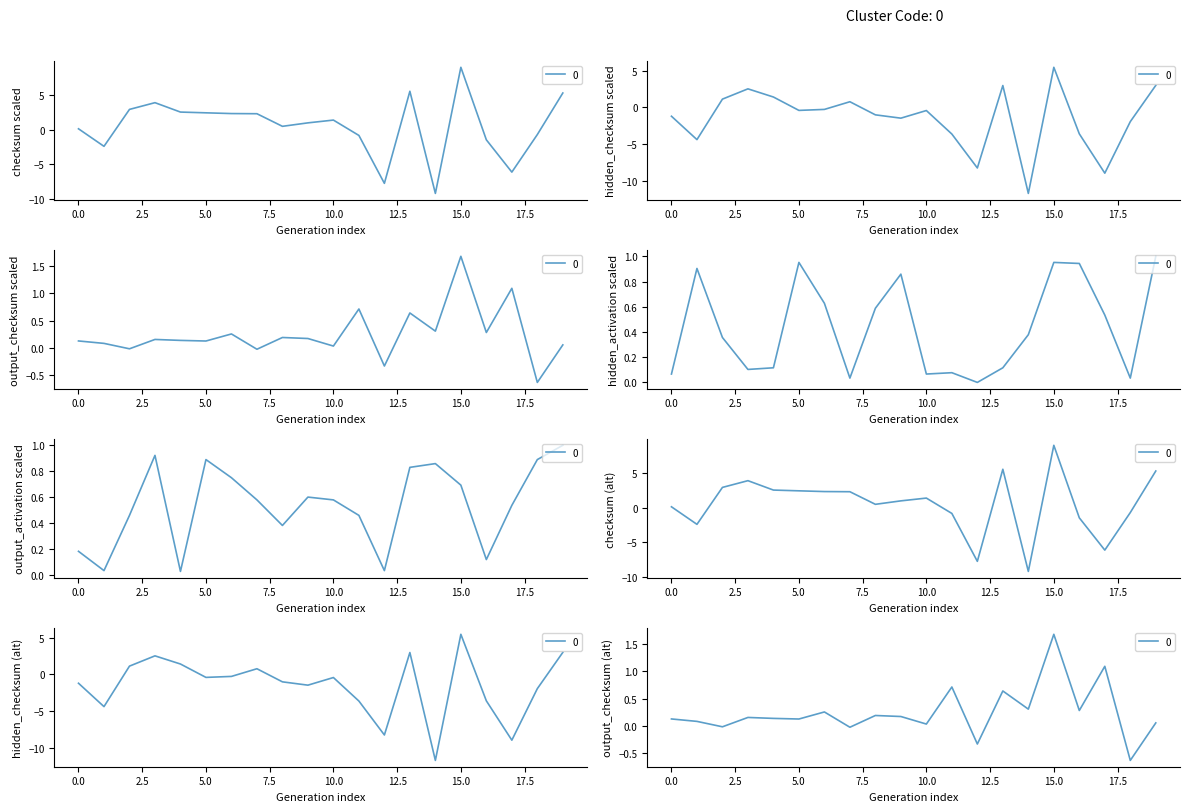

Which series has the widest spread of values?

checksum